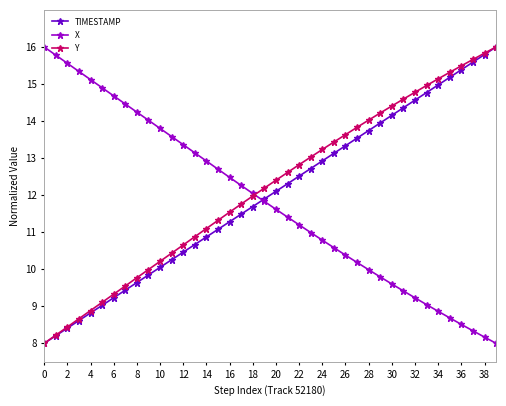

What is the value of the Y point at the 4th from the left?

8.7